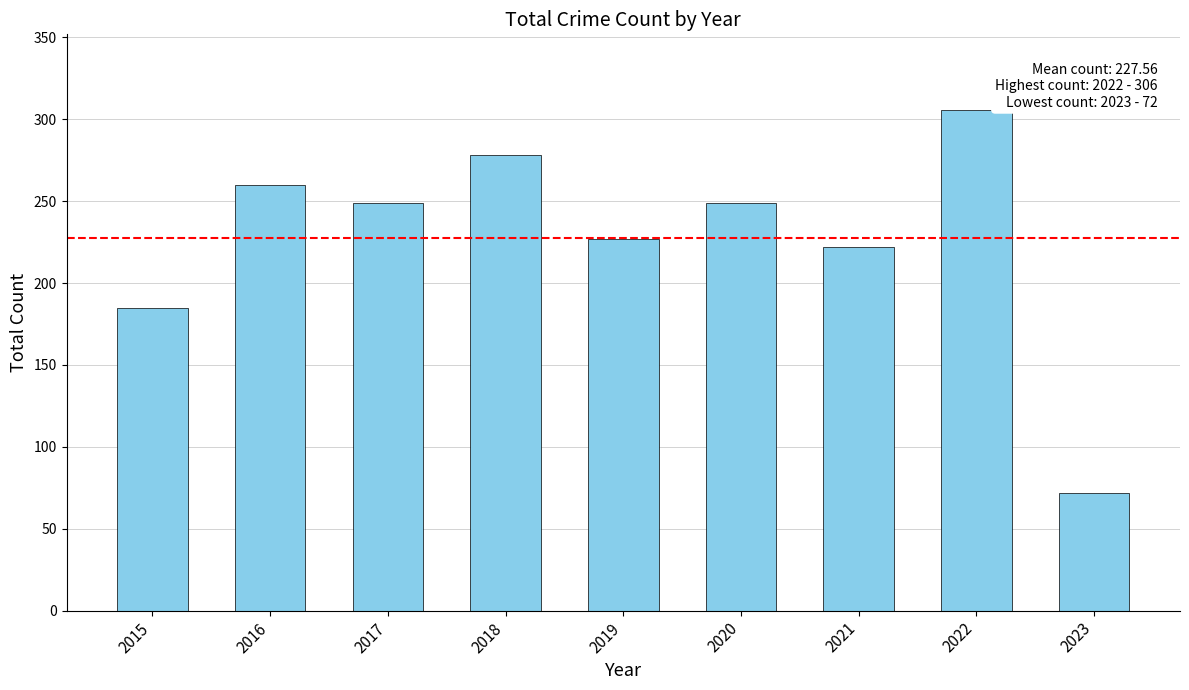

The value at 2016 is 90. True or false?

False